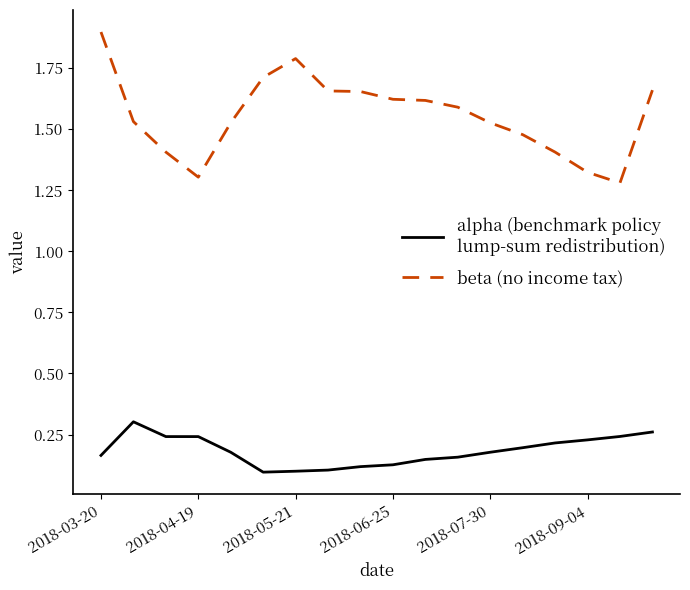

What is the maximum value shown in the chart?

1.9